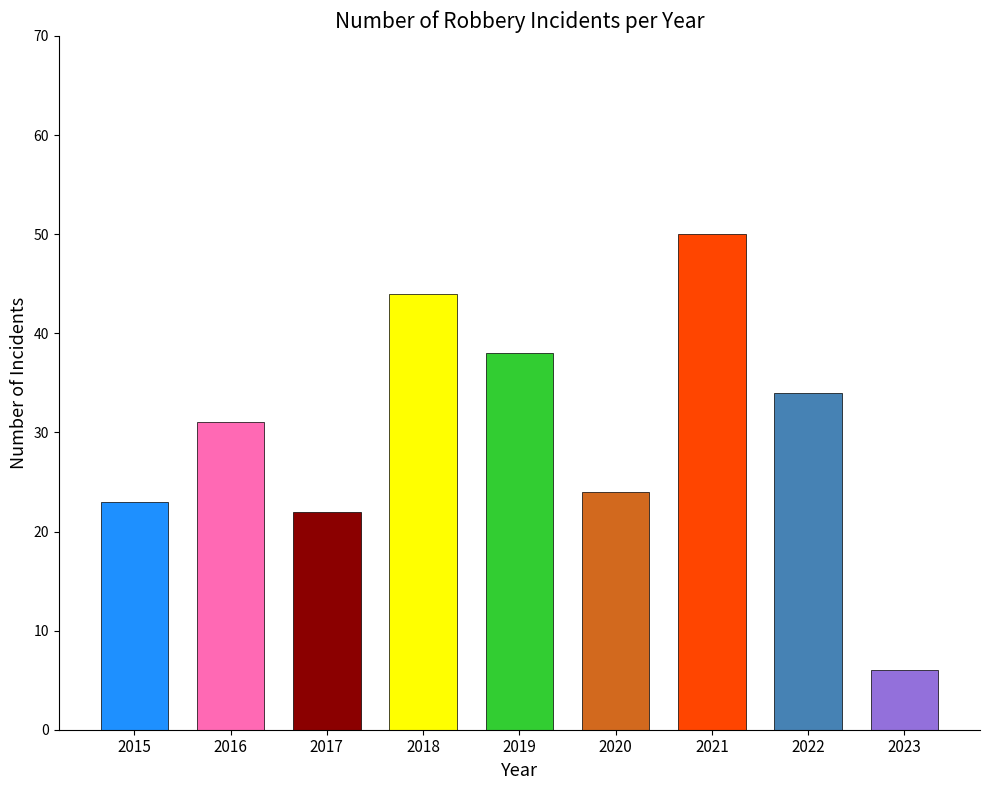

Reading left to right, list all the values displayed in this chart.

23	31	22	44	38	24	50	34	6